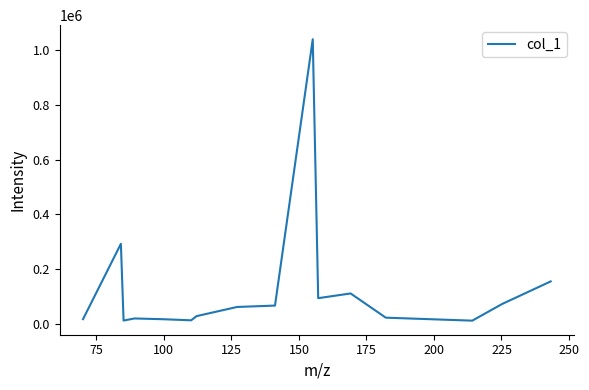

What is the difference between the maximum and minimum values?

1025151.3